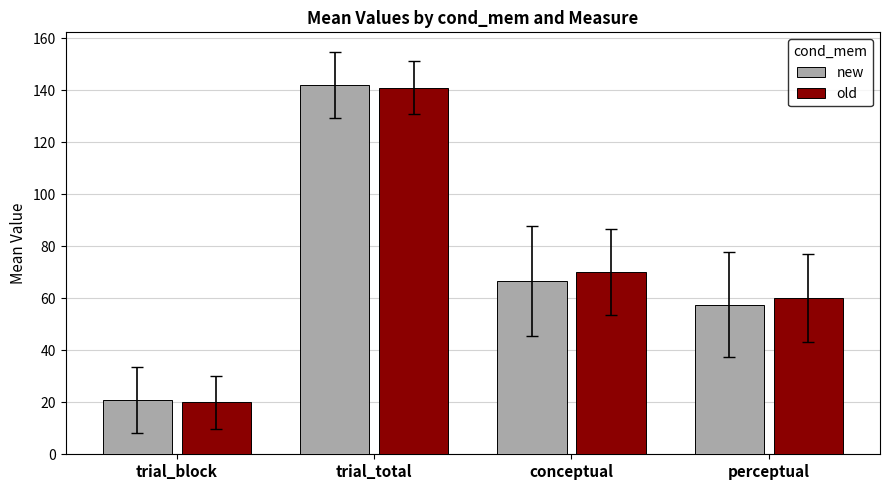

What is the value of the new bar at the 2nd from the left?

141.9